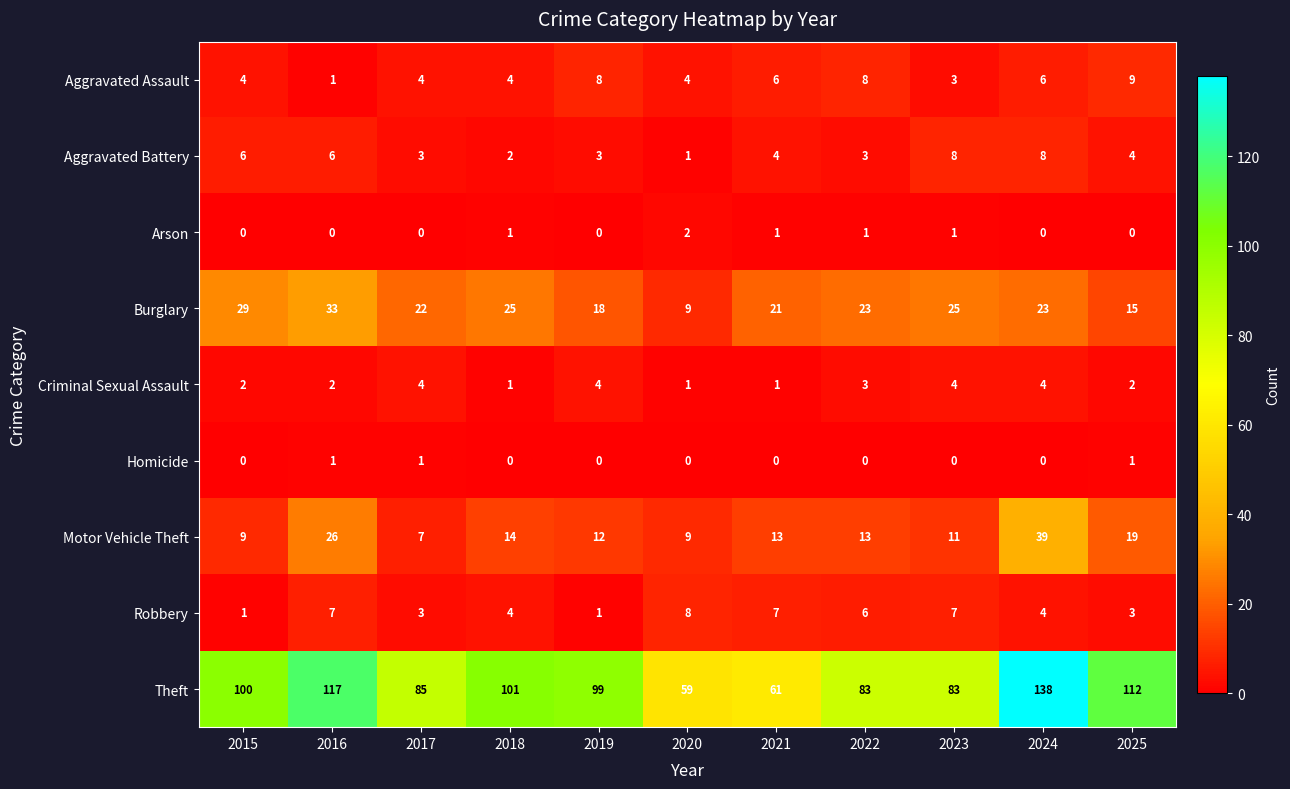

At which category is the sum across all series the highest?

2024